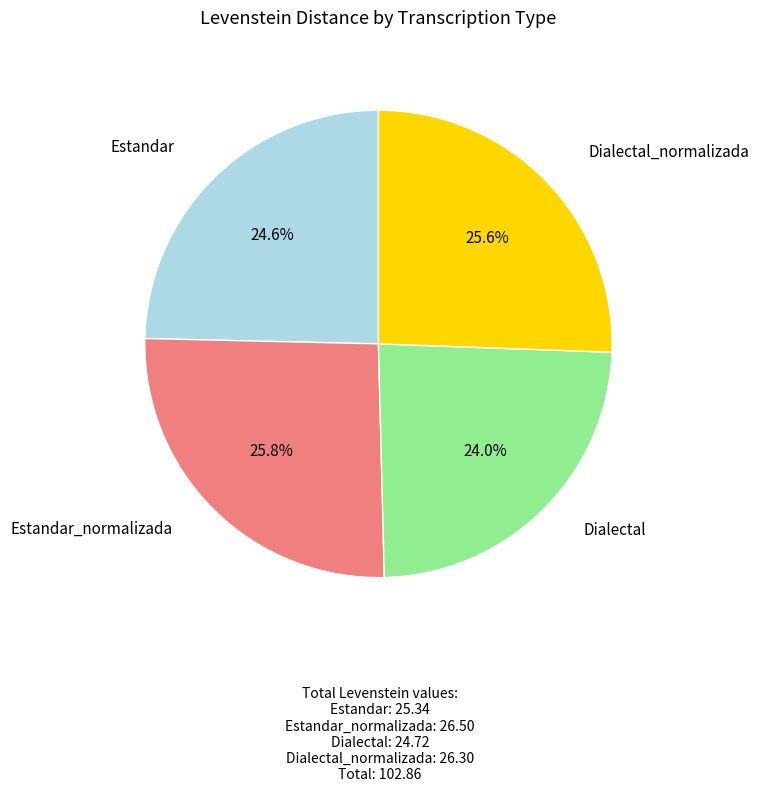

Is there a majority slice in this chart?

No